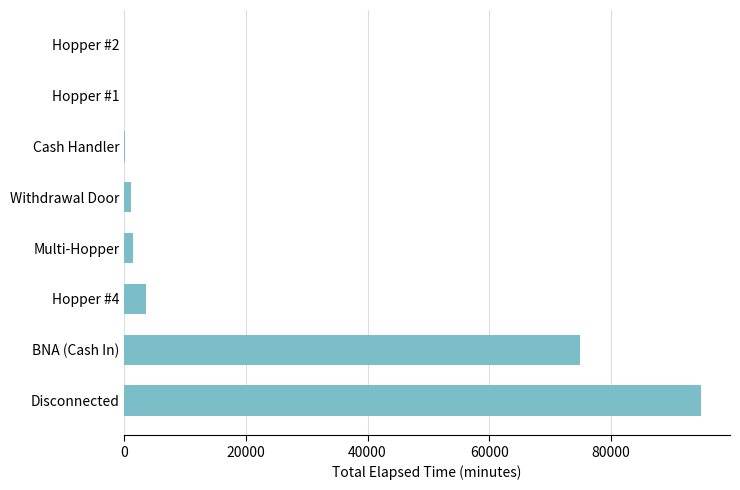

Between Disconnected and Hopper #1, which is larger?

Disconnected